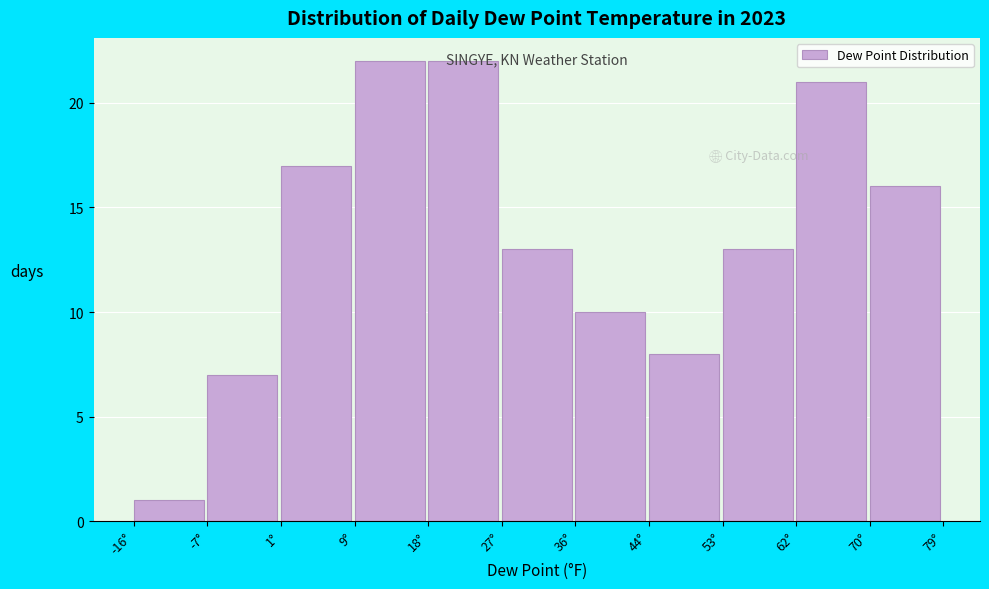

What is the height of the bar covering -8 to 1 on the x-axis? Neither the bar edges nor the heights are printed on the chart, so give them approximately, as read against the axes.

7